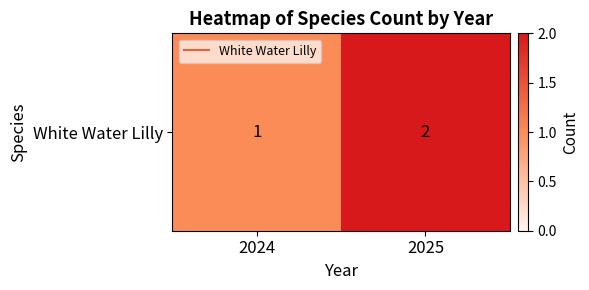

Reading left to right, extract all data points from this chart.

1	2